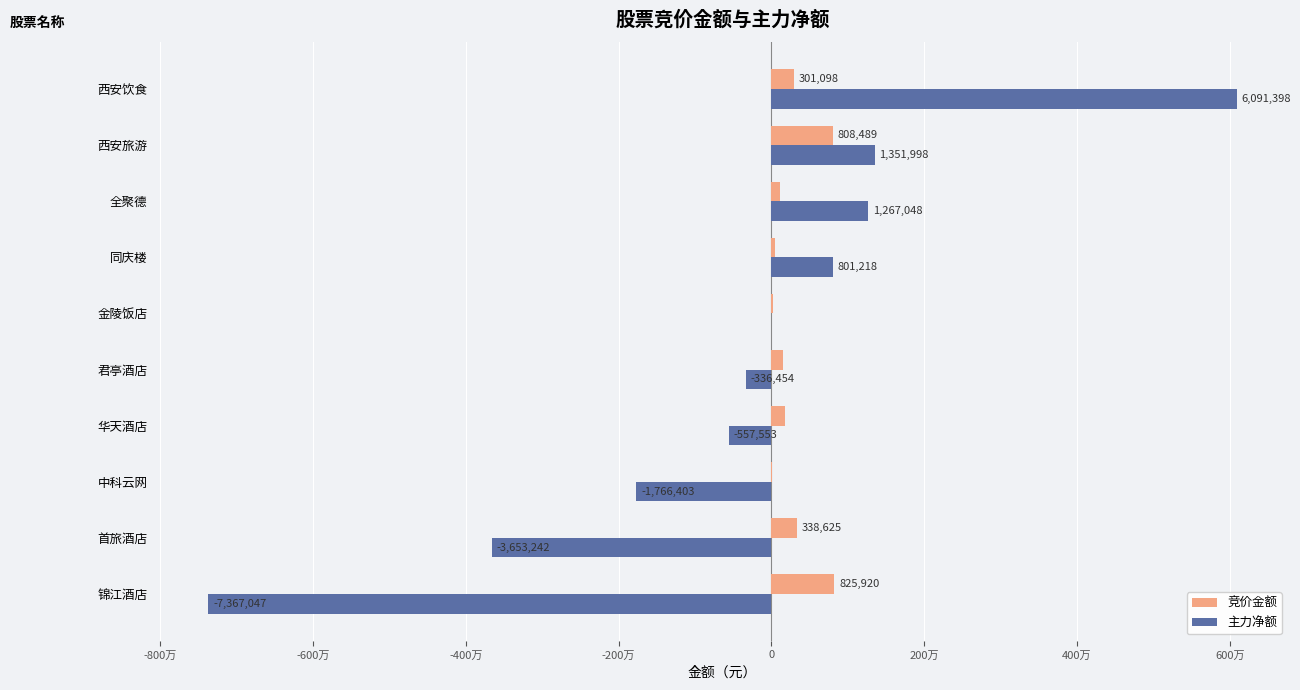

What are all the series names shown in the legend?

竞价金额, 主力净额